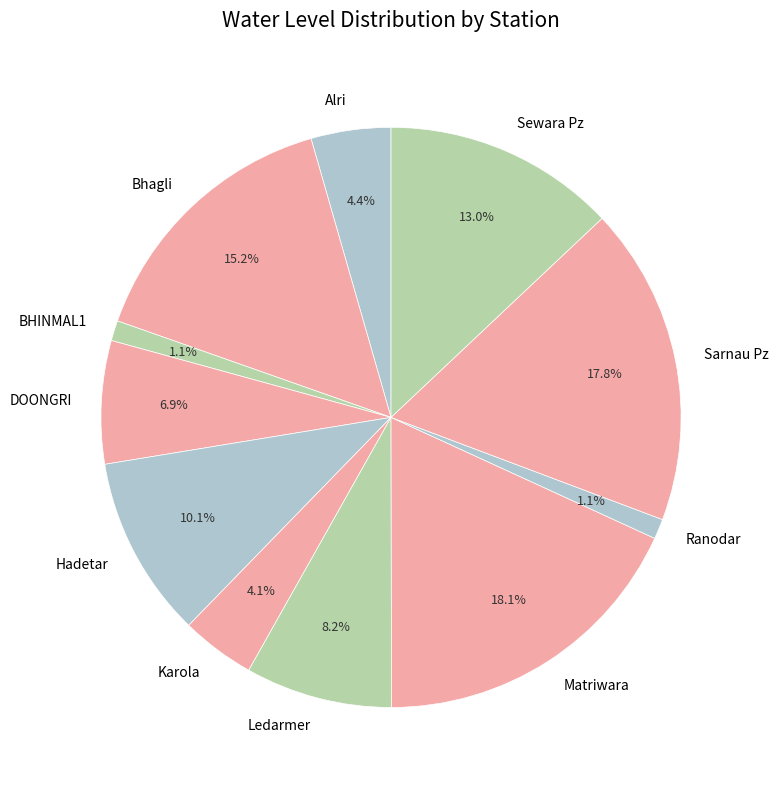

To the nearest percent, what percentage of the pie is Ranodar?

1%